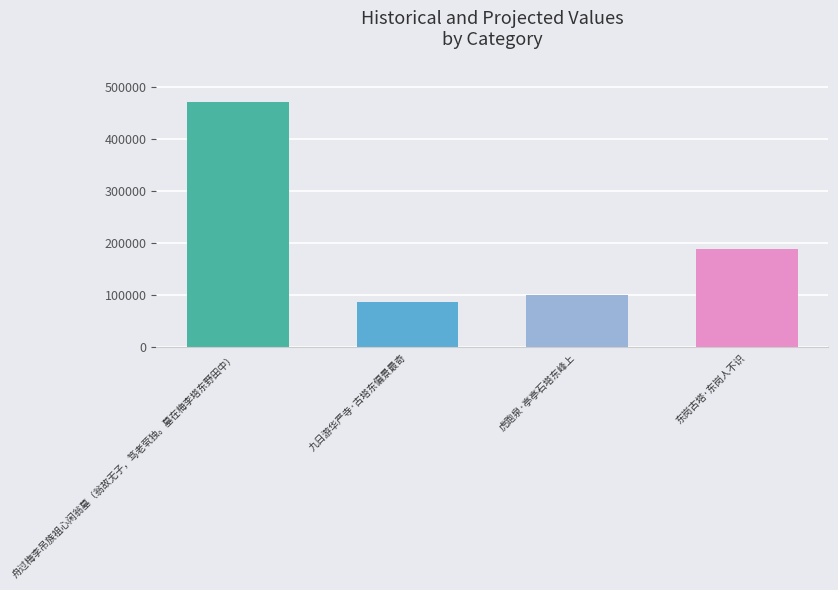

What is the label of the 4th bar from the right?

舟过梅李吊族祖心闲翁墓（翁故无子，笃老茕独。墓在梅李塔东野田中）